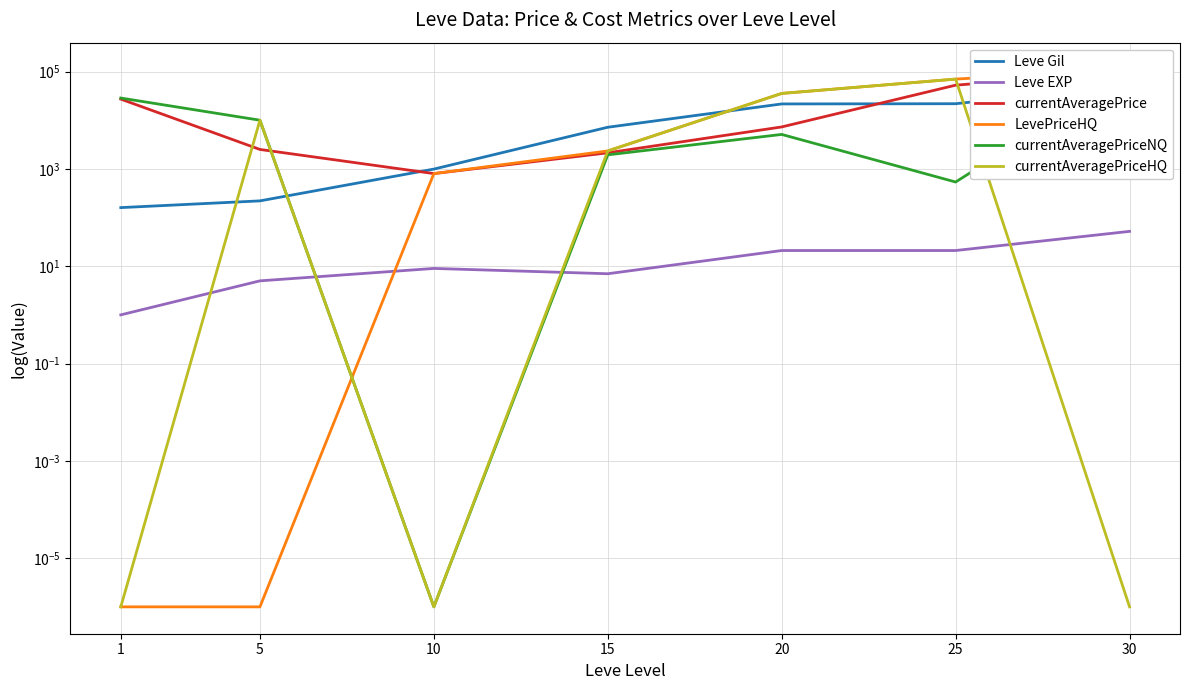

List the series in order of their peak value, lowest first.

Leve EXP, Leve Gil, currentAveragePriceHQ, currentAveragePrice, currentAveragePriceNQ, LevePriceHQ